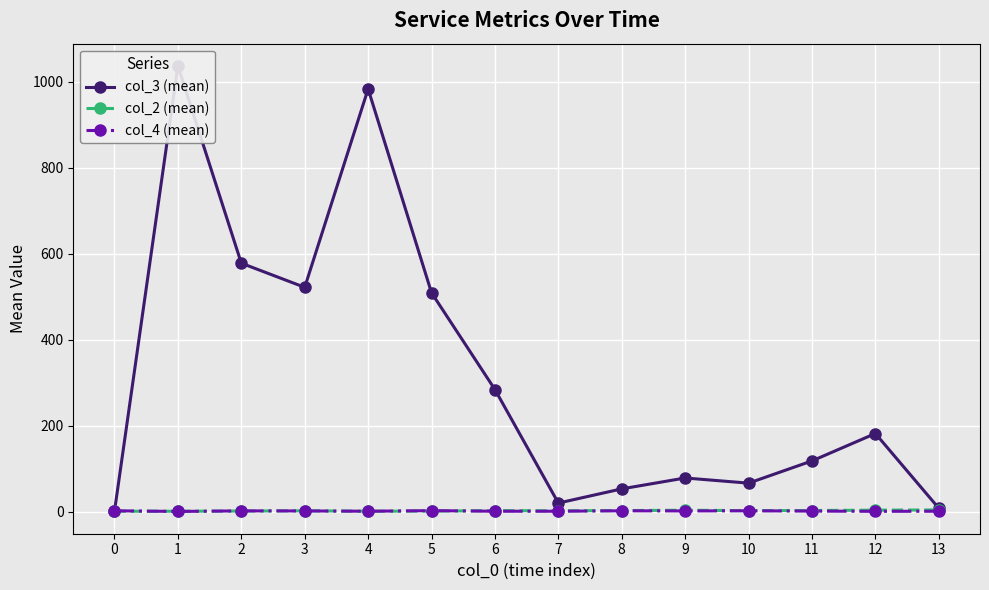

What is the value of the col_2 (mean) point at the 8th from the left?

2.0